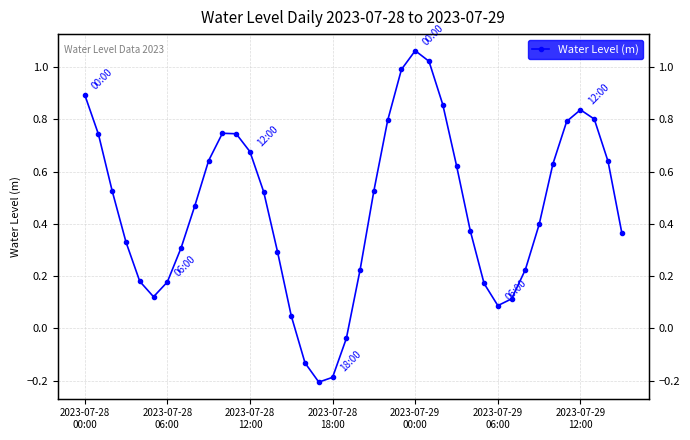

How many lines are shown in the chart?

1